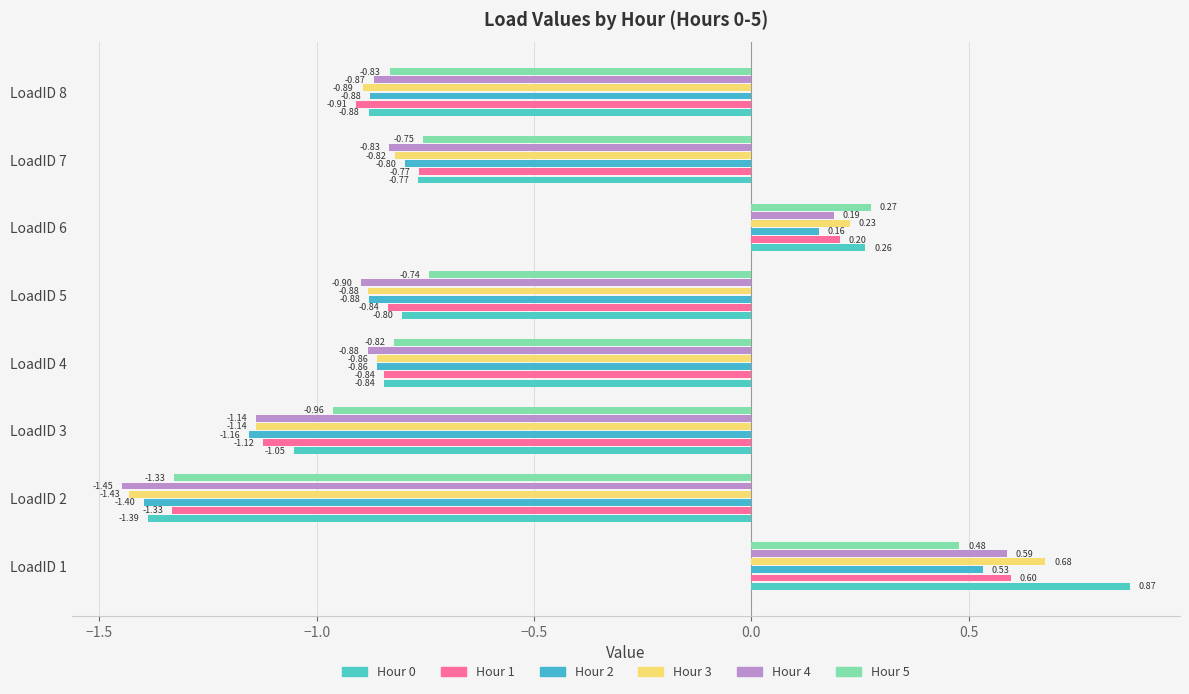

How many values in the Hour 5 series exceed 0?

2